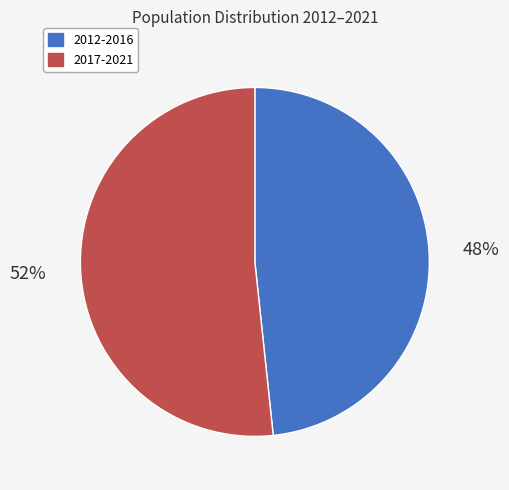

Does any single category account for the majority?

Yes